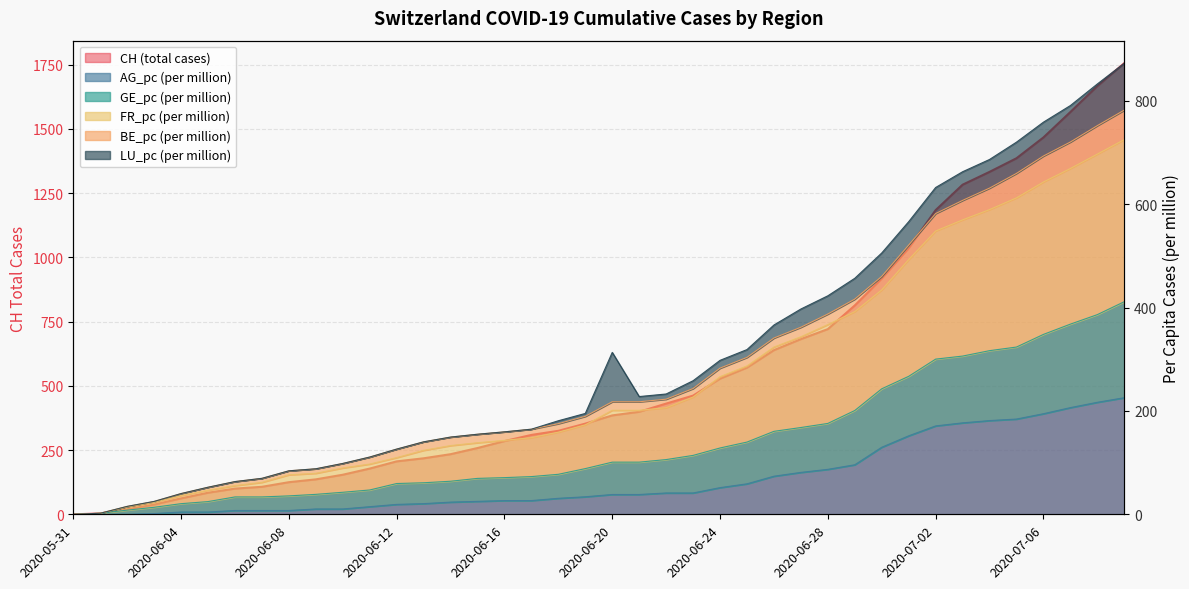

What is the maximum value shown in the chart?

1756